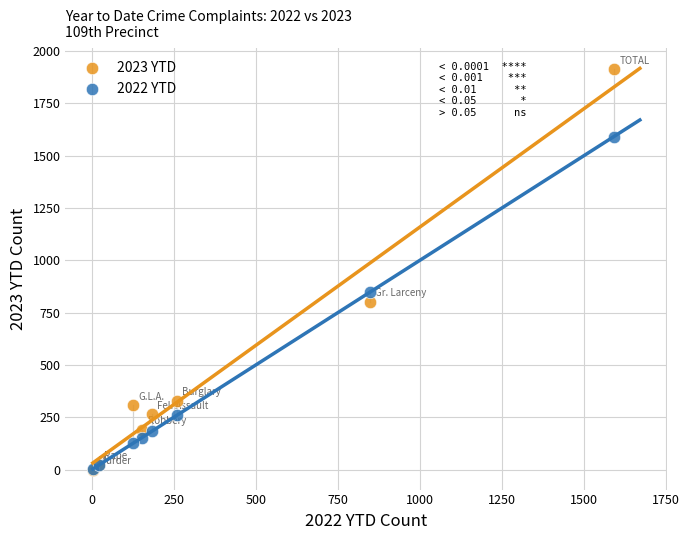

In the 2023 YTD series, what Y value is closest to 956?

801